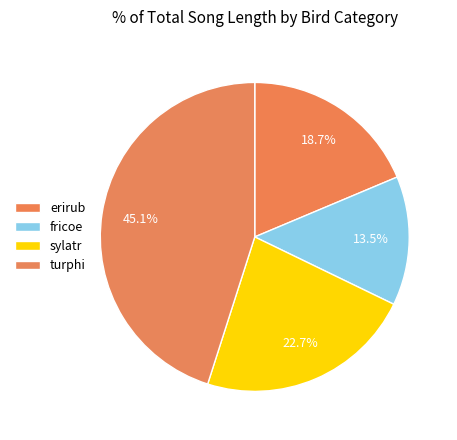

How many segments does this pie chart have?

4